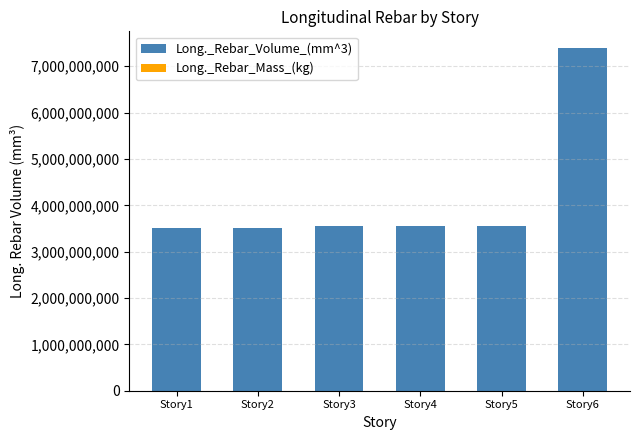

Reading left to right, transcribe all the data shown in this chart.

Long._Rebar_Volume_(mm^3): Story1=3505739609.3	Story2=3512227144.2	Story3=3545434883.7	Story4=3551397320.9	Story5=3549050790.7	Story6=7384209488.4
Long._Rebar_Mass_(kg): Story1=27507.3	Story2=27558.2	Story3=27818.8	Story4=27865.6	Story5=27847.2	Story6=57939.2